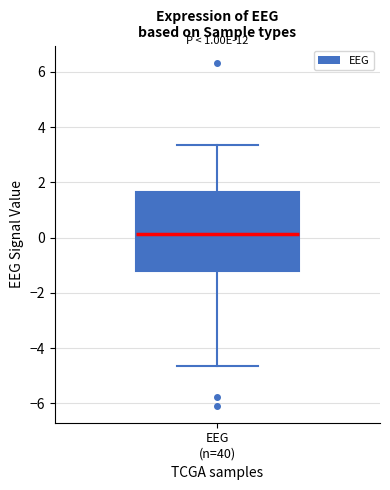

Where does the median line of the box for EEG (n=40) sit on the y-axis? The values are not printed on the chart, so give them approximately, as read against the axis.

0.2